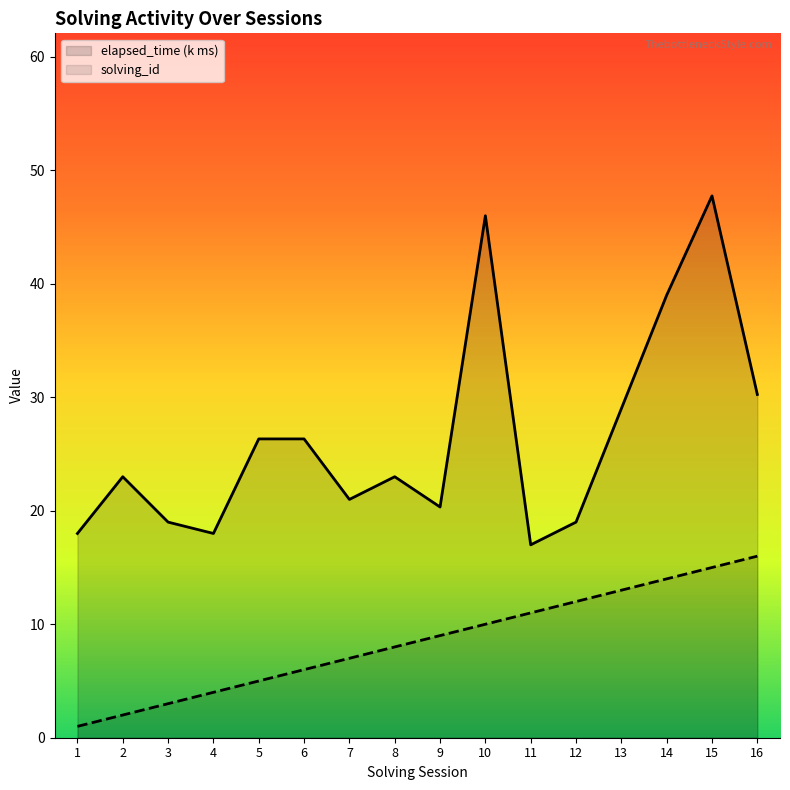

At which label does elapsed_time (k ms) reach its peak?

15